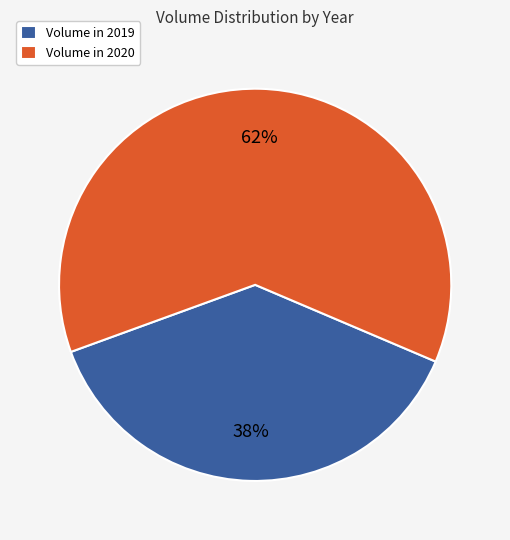

Is there a majority slice in this chart?

Yes